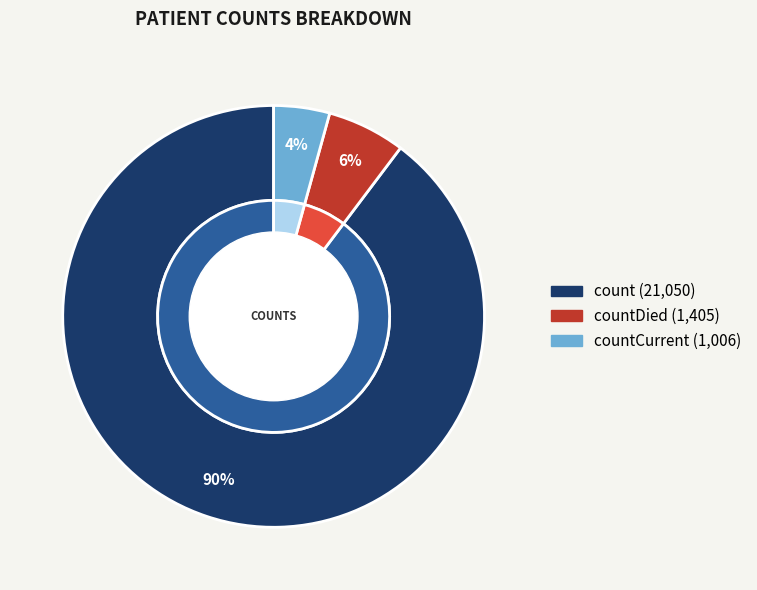

To the nearest percent, what is the average slice percentage?

33%